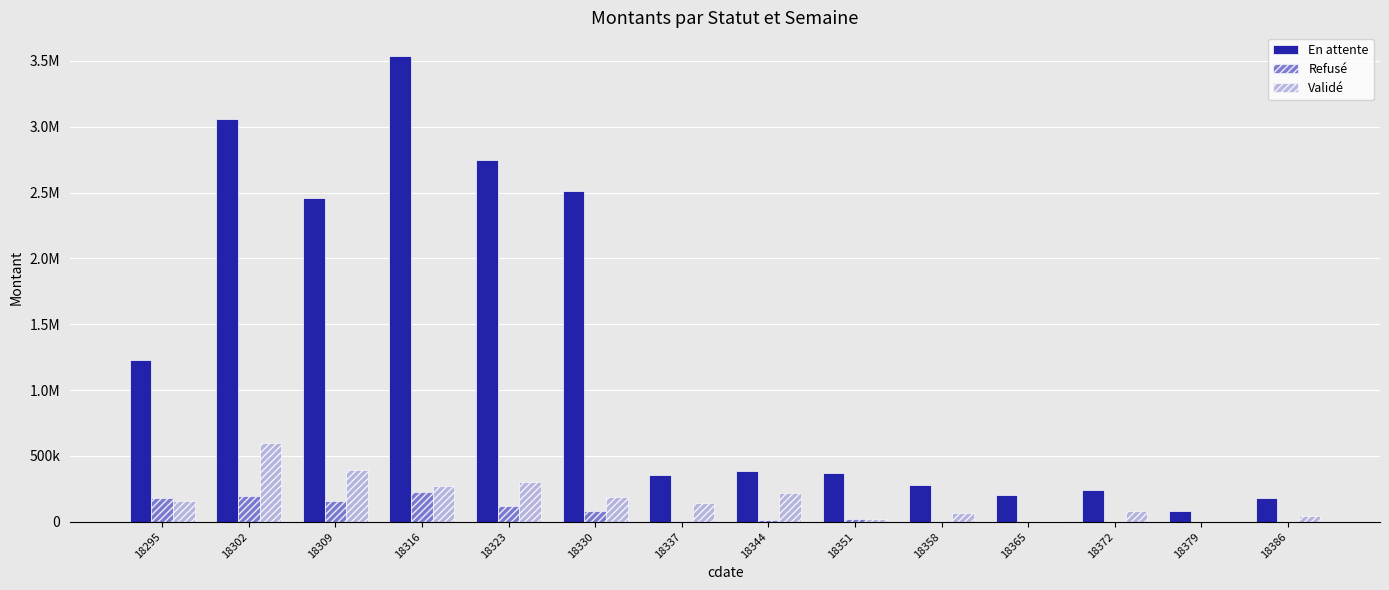

At 18337, list the series in order from largest to smallest.

En attente, Validé, Refusé